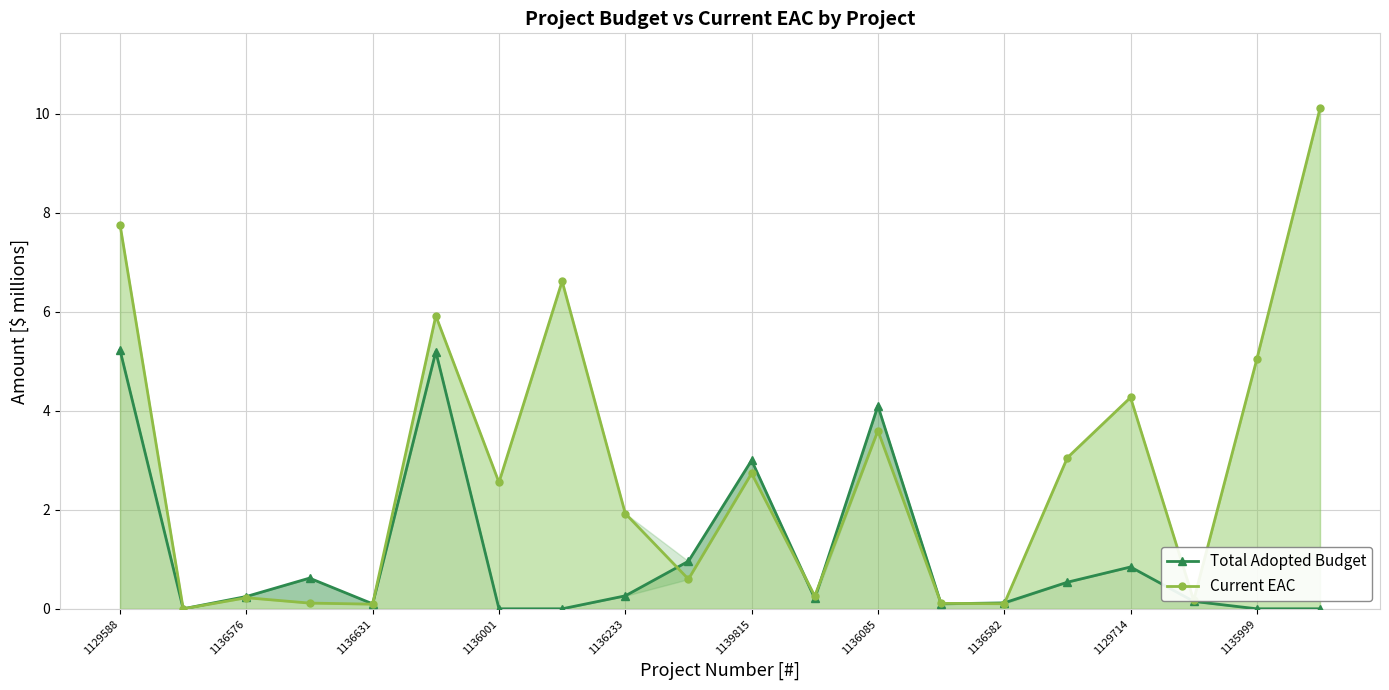

Which series ends up on top after the final intersection of Current EAC and Total Adopted Budget?

Current EAC